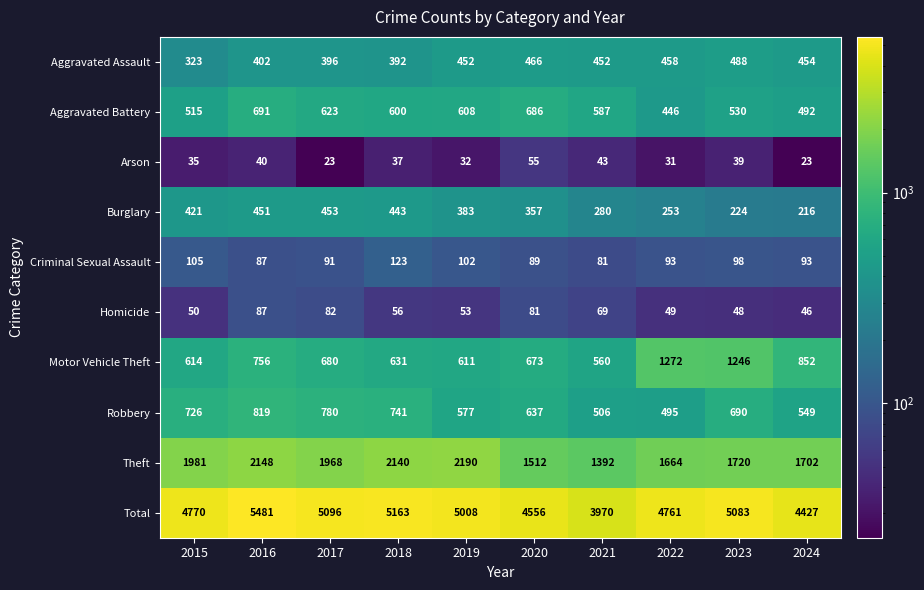

Which series has the largest range (max minus min)?

Total